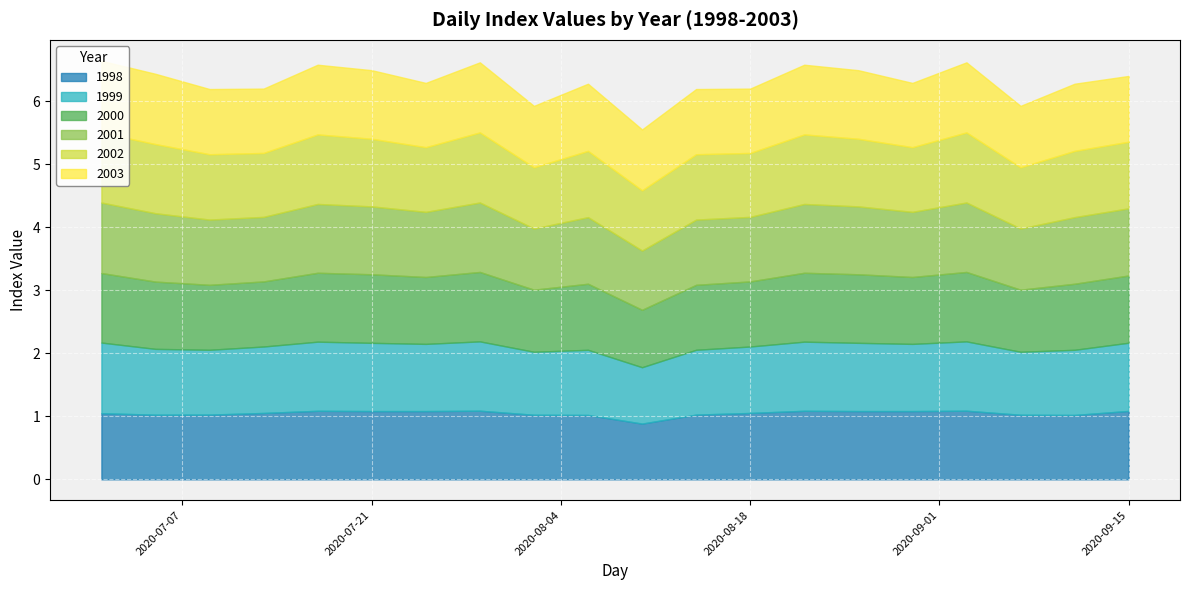

Where is the first local maximum for 1998?

2020-07-17